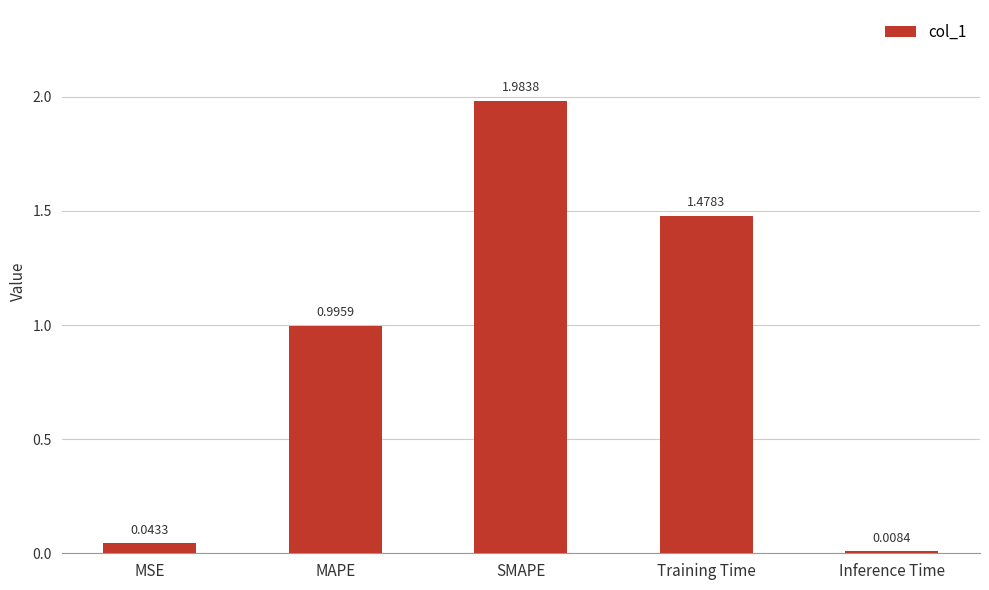

Are the bars grouped side by side (vs. stacked)?

No